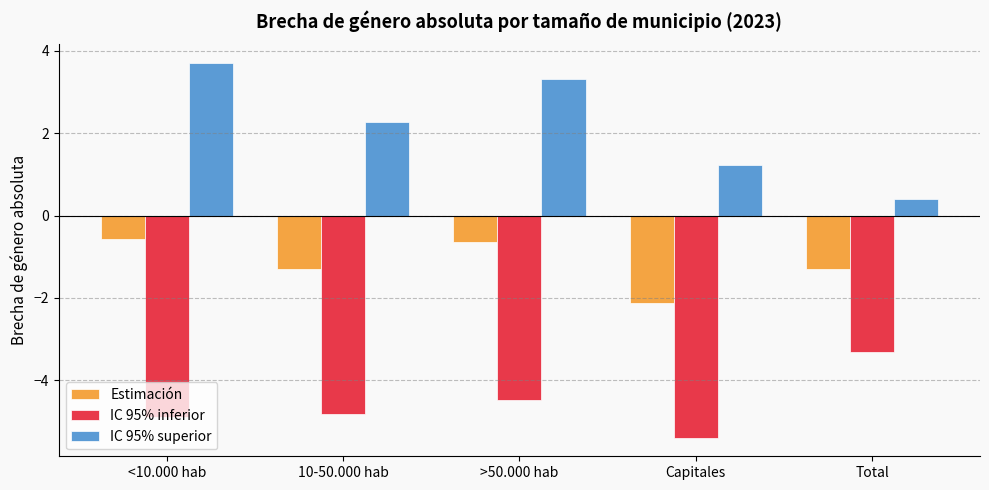

How many values in the Estimación series are below -1?

3